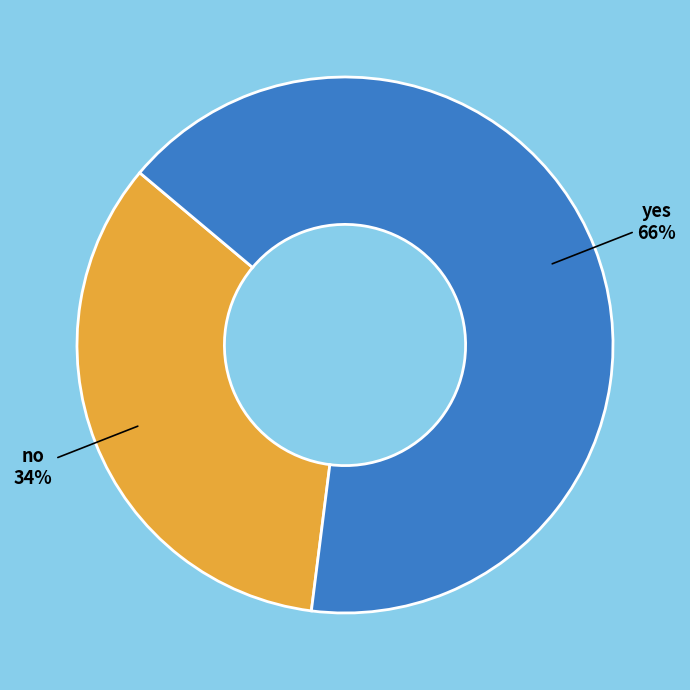

To the nearest percent, what is the difference between the largest and smallest slice percentages?

32%